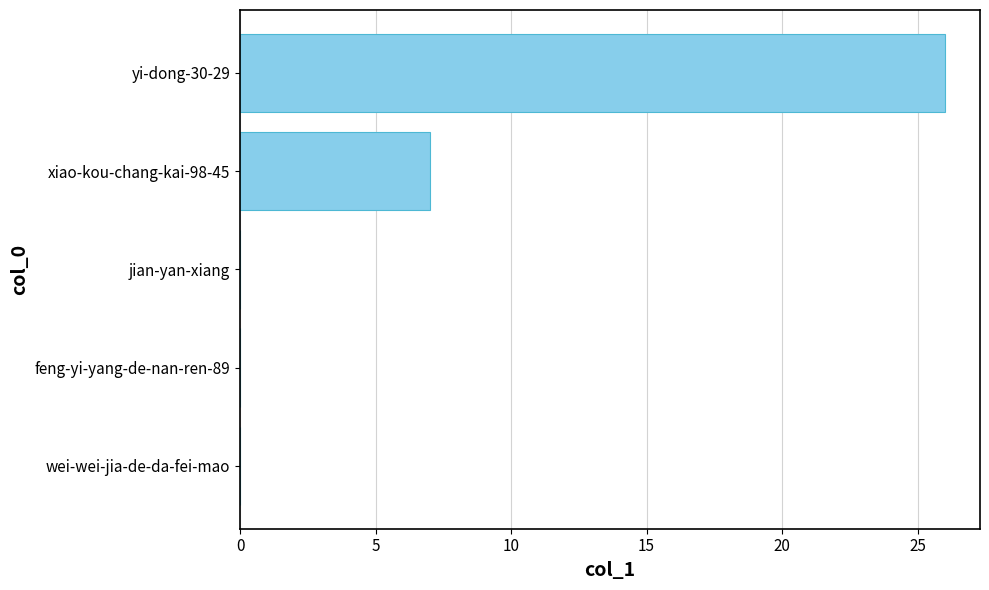

Count the number of data series in this chart.

1